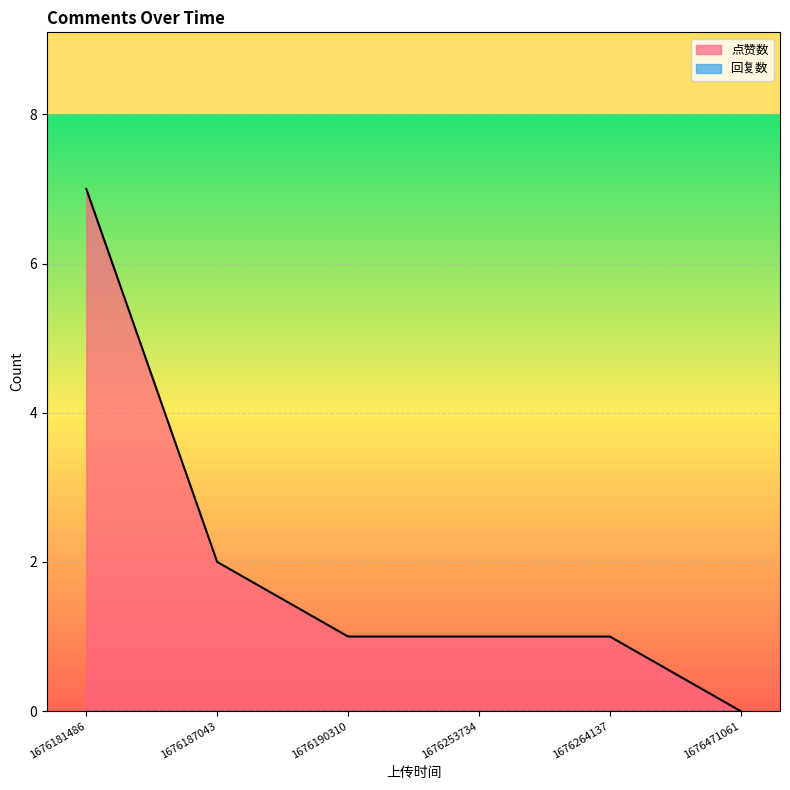

Rank the categories by value from lowest to highest.

1676471061, 1676190310, 1676253734, 1676264137, 1676187043, 1676181486